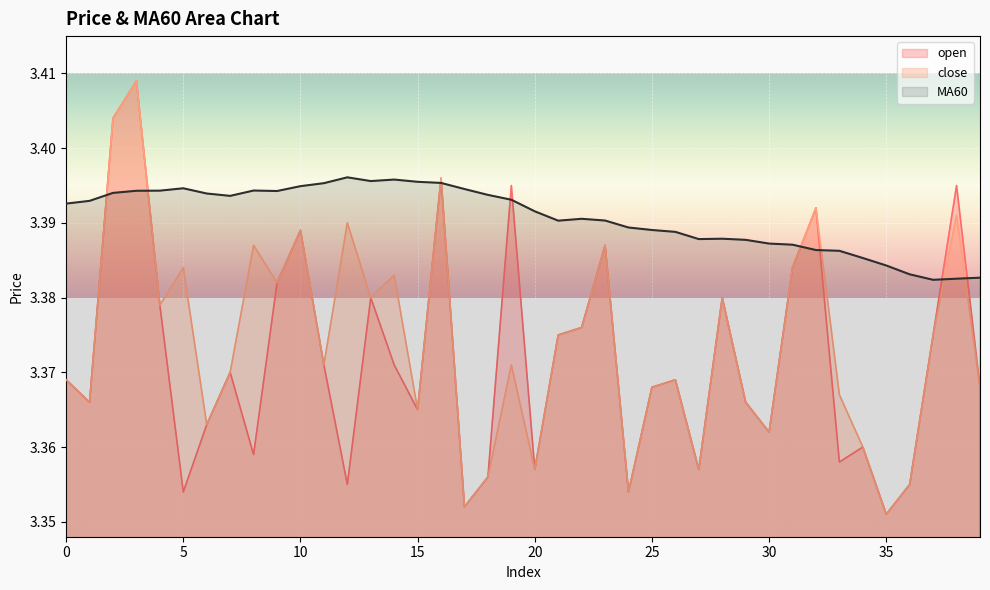

True or false: MA60 has a value of 5.6 at 6.

False